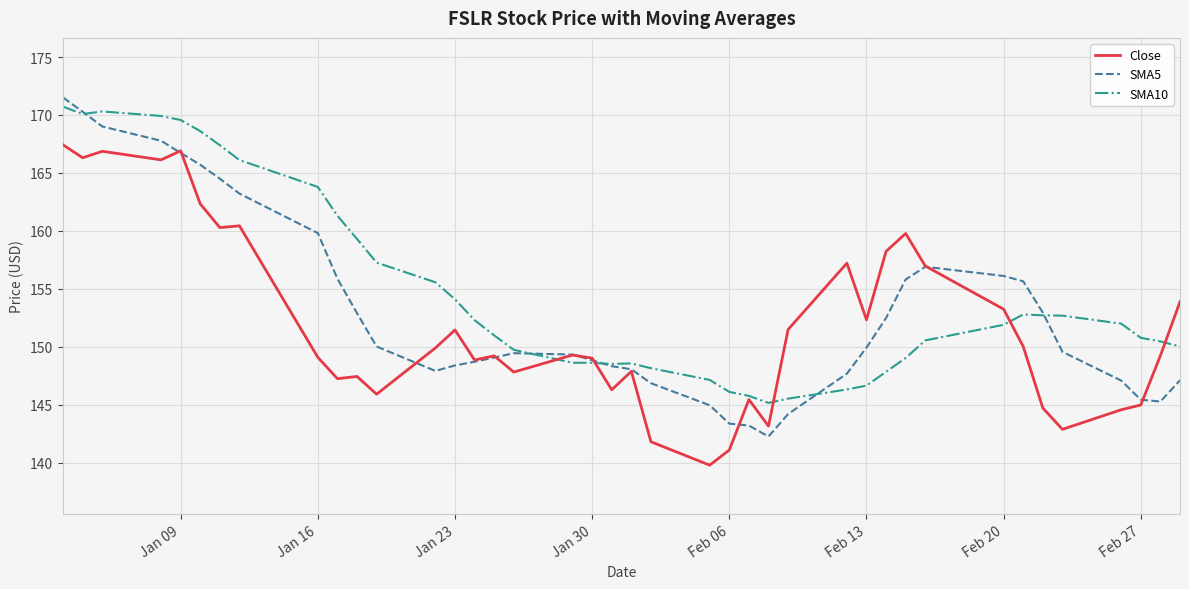

What is the lowest value of the Close series?

139.8